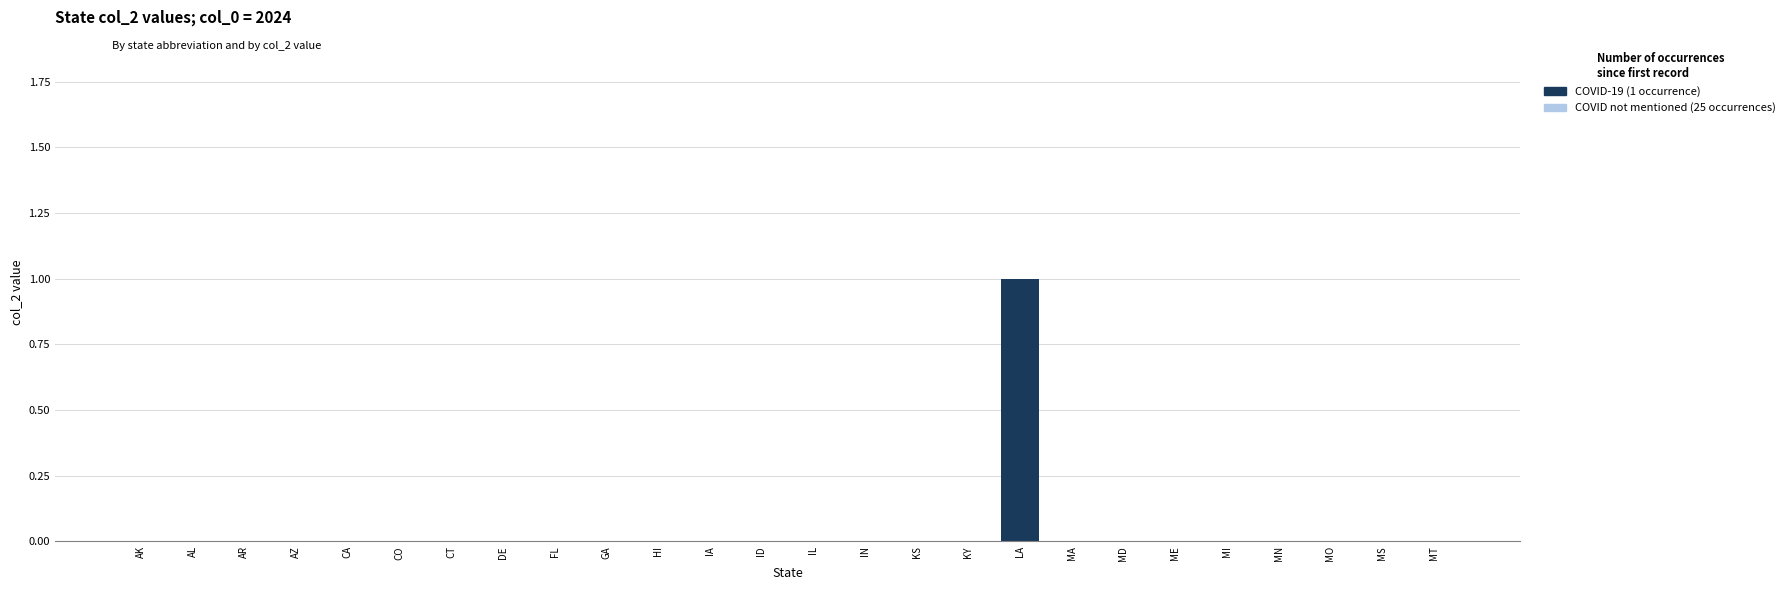

At which category does the chart reach its peak across all series?

LA